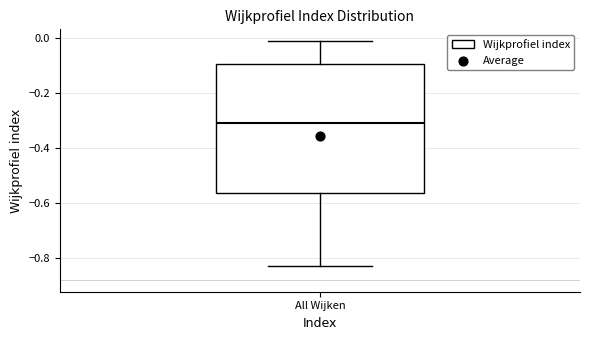

Where does the upper whisker of the box for All Wijken end on the y-axis? The values are not printed on the chart, so give them approximately, as read against the axis.

-0.02